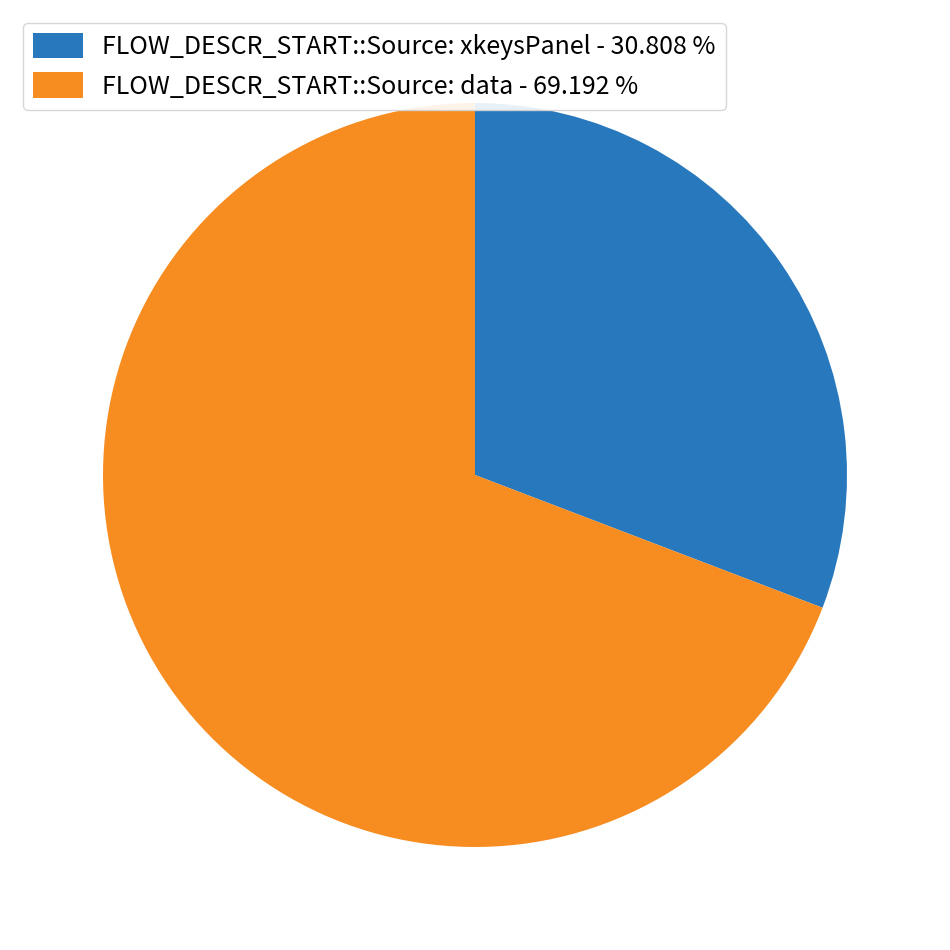

The FLOW_DESCR_START::Source: xkeysPanel slice represents 31% of the pie. True or false?

True